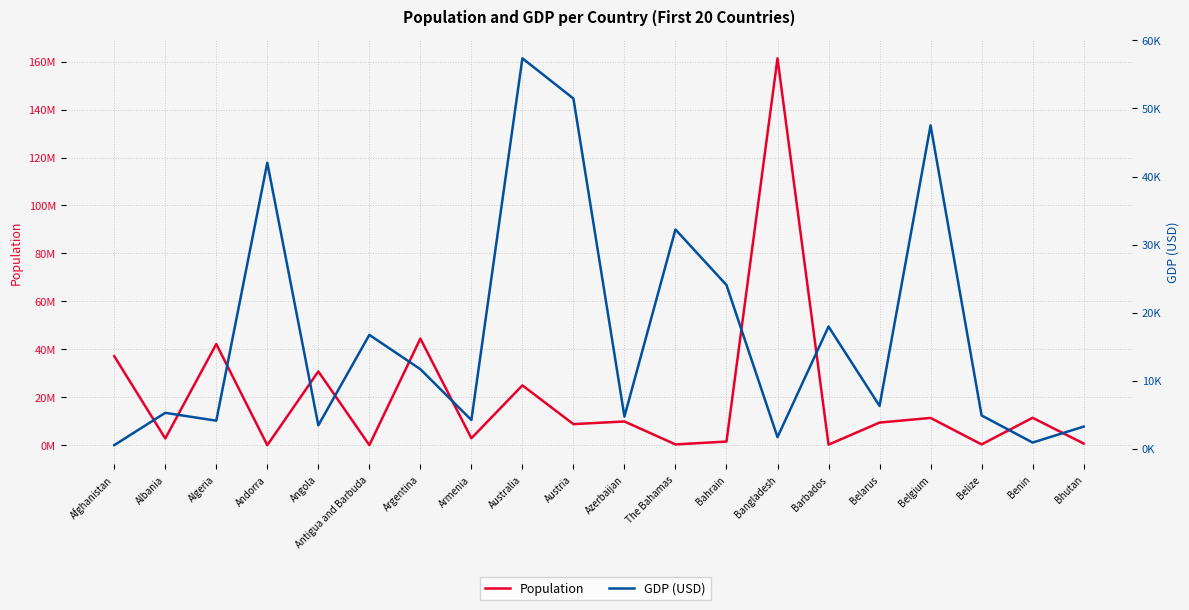

Is the value of GDP (USD) at The Bahamas greater than the value of Population at Barbados?

No